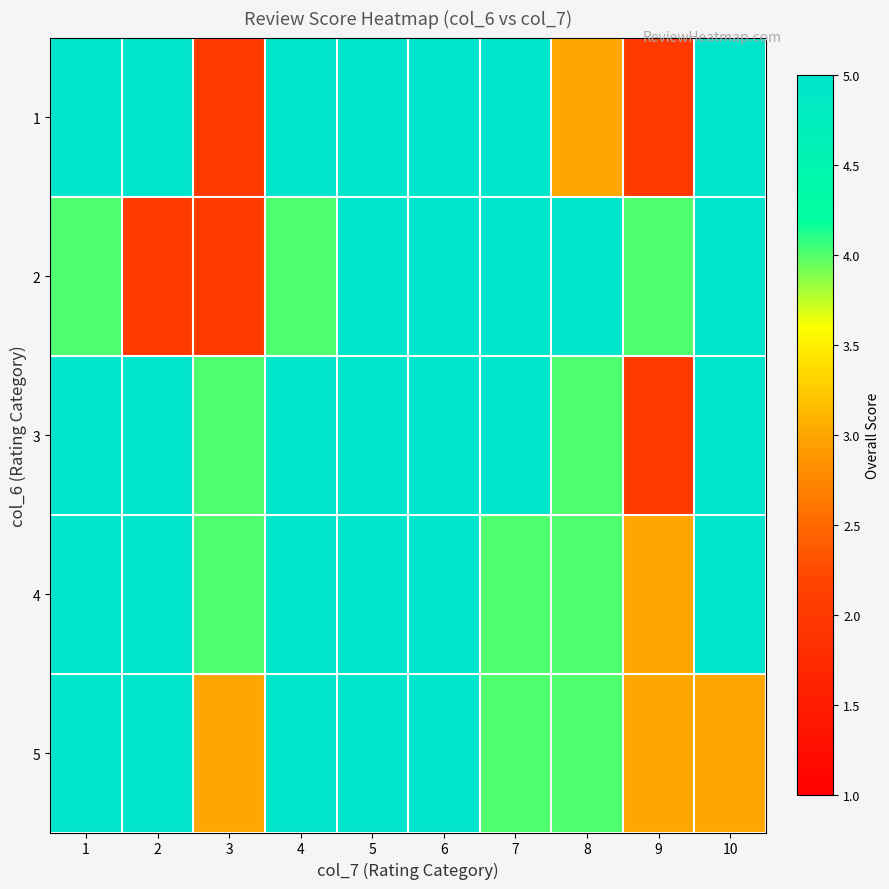

What is the difference between the highest and lowest values at 1?

1